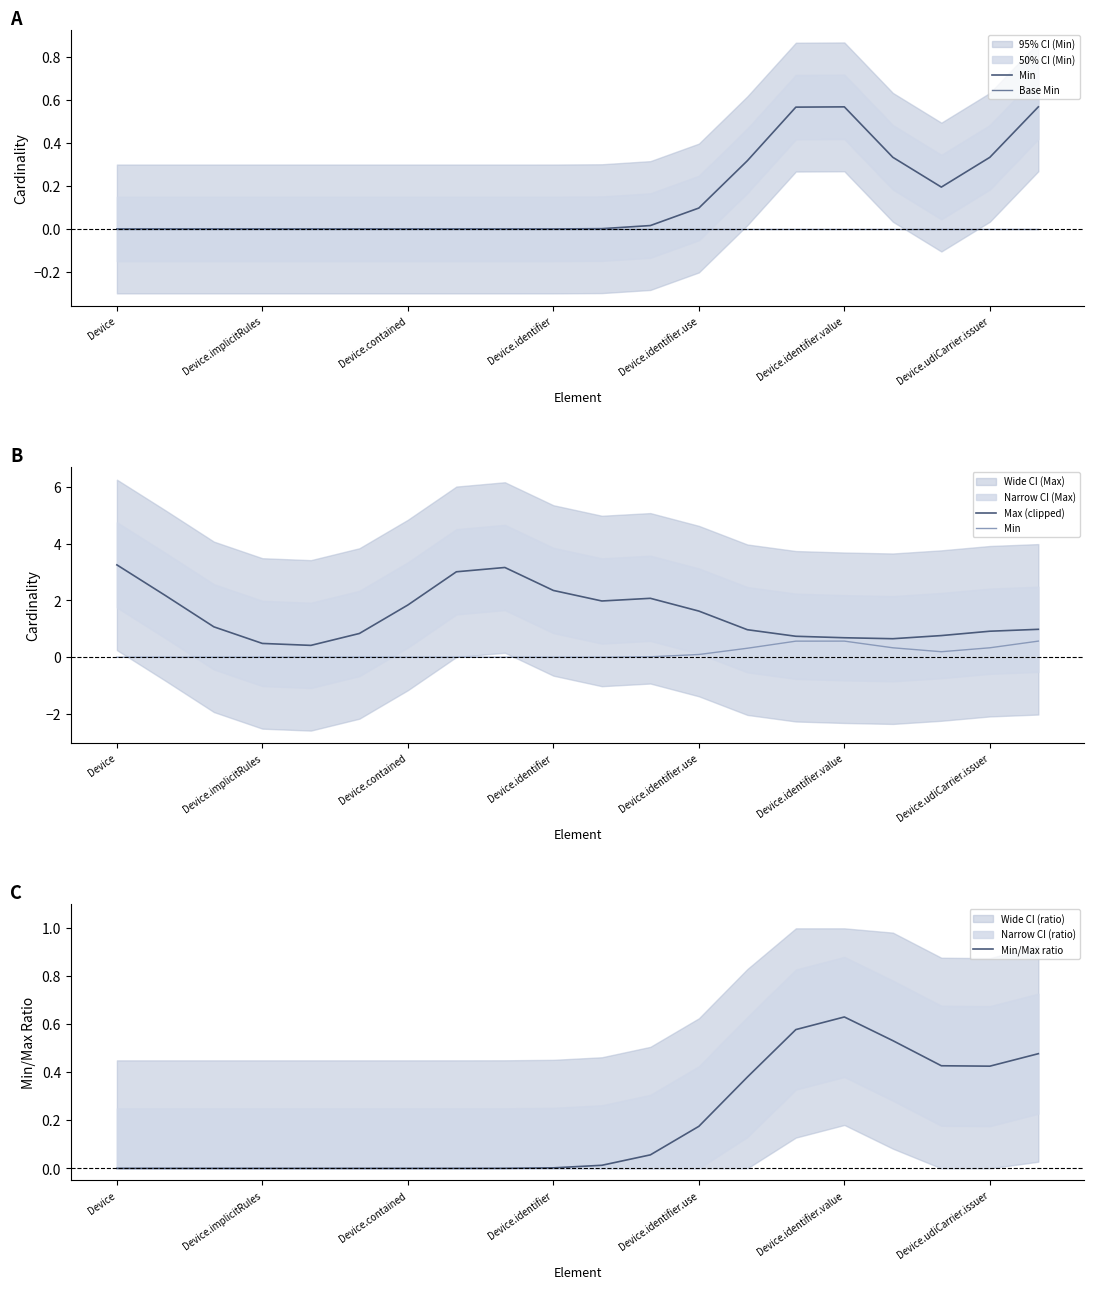

At which category does Min reach its first local valley?

17